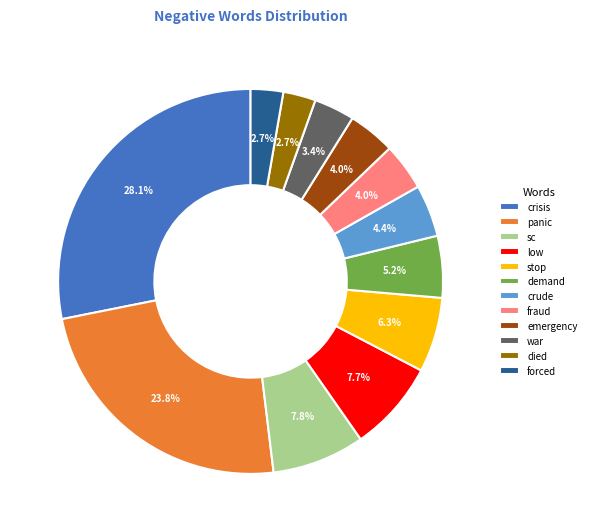

To the nearest percent, what is the difference between the largest and smallest slice percentages?

25%